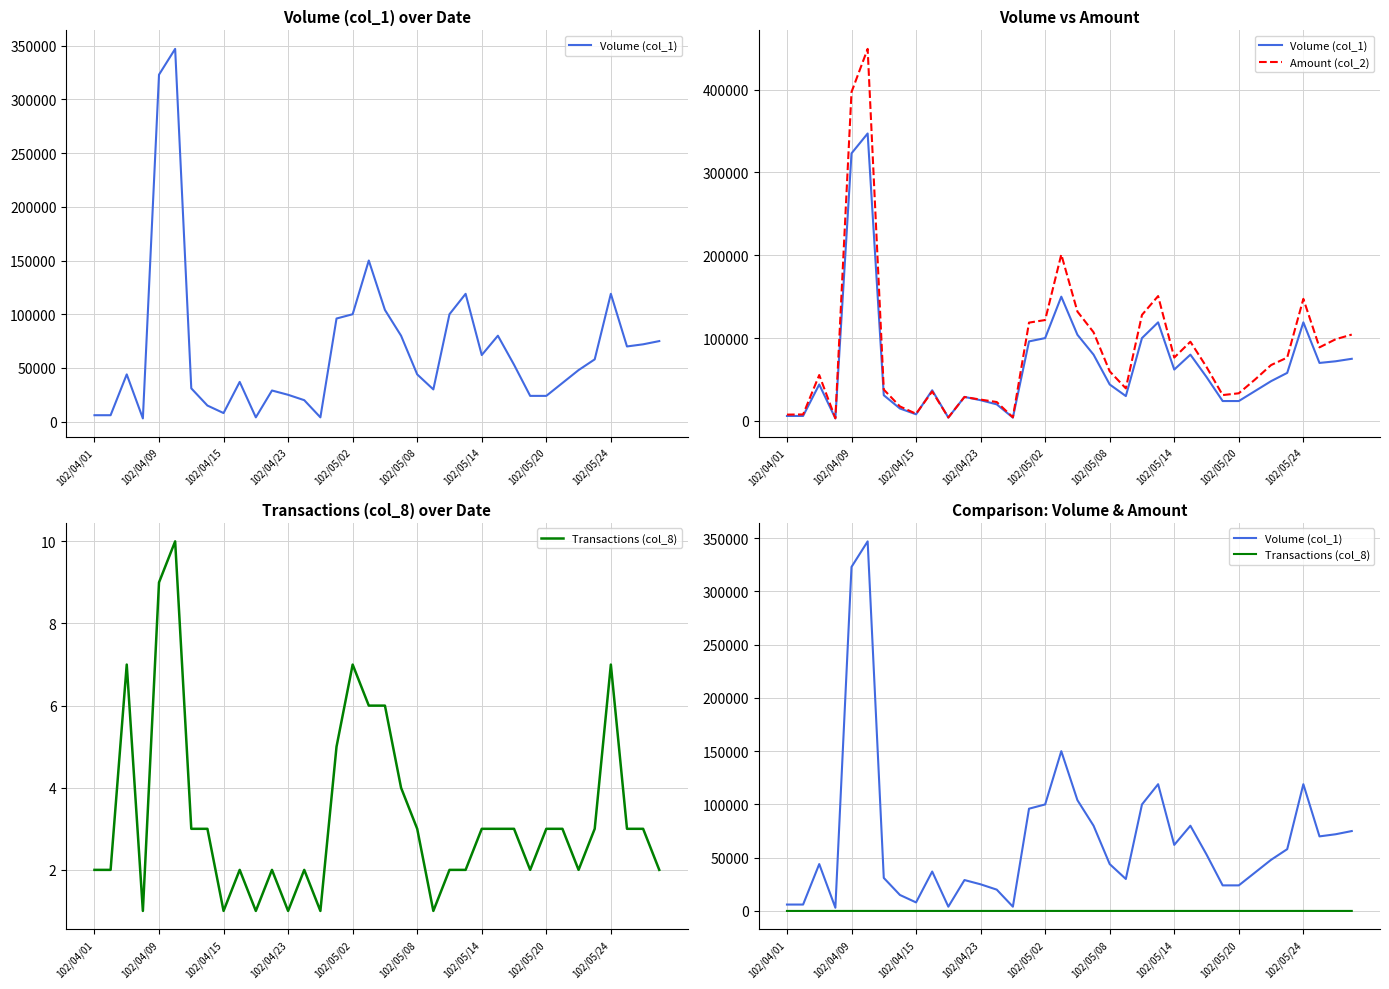

How many interior local peaks does the Transactions (col_8) series have?

7